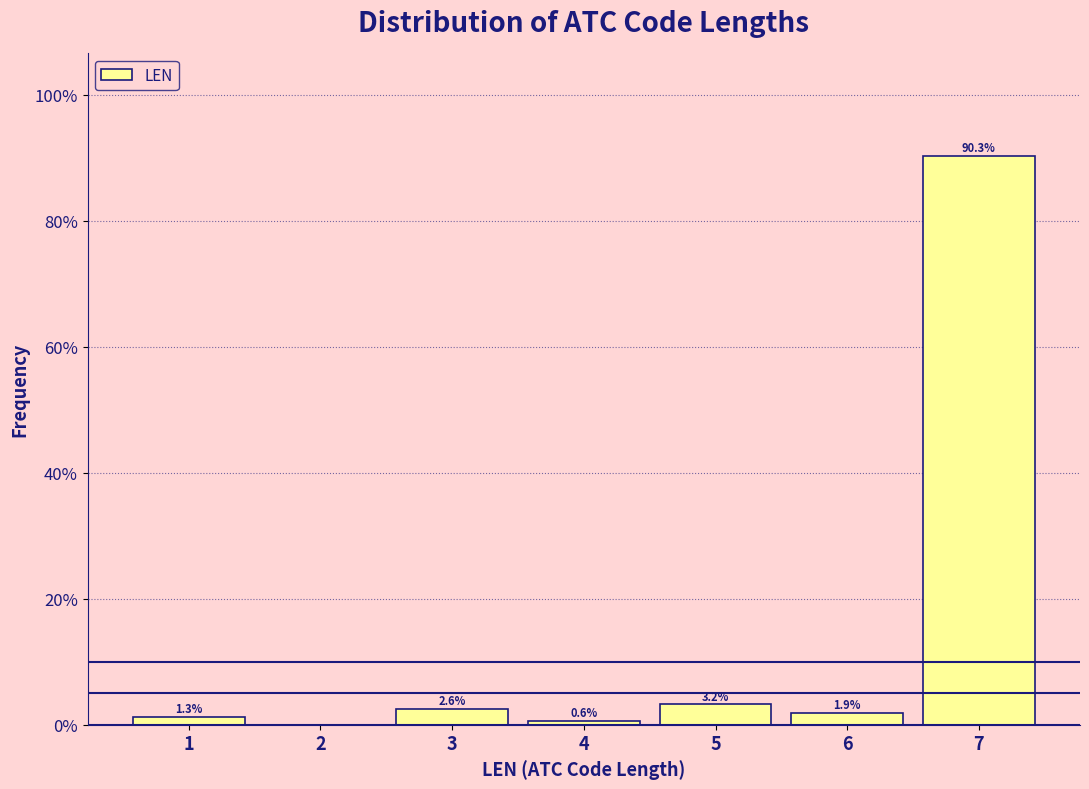

Over which range of the x-axis is the bar tallest?

6.5 to 7.5